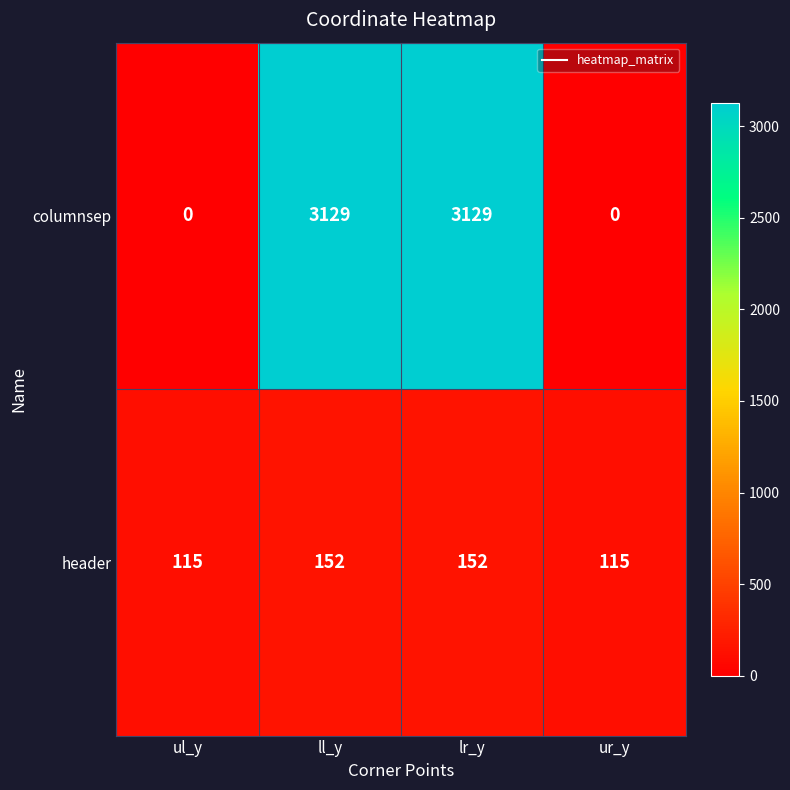

Which series has the largest total across all categories?

columnsep